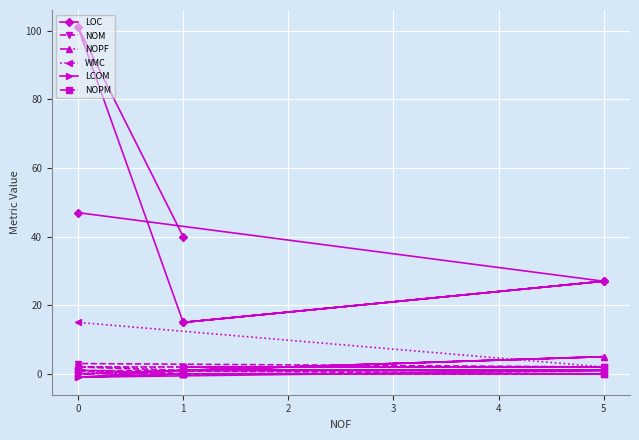

What is the difference between the second highest and second lowest values in the NOPF series?

5